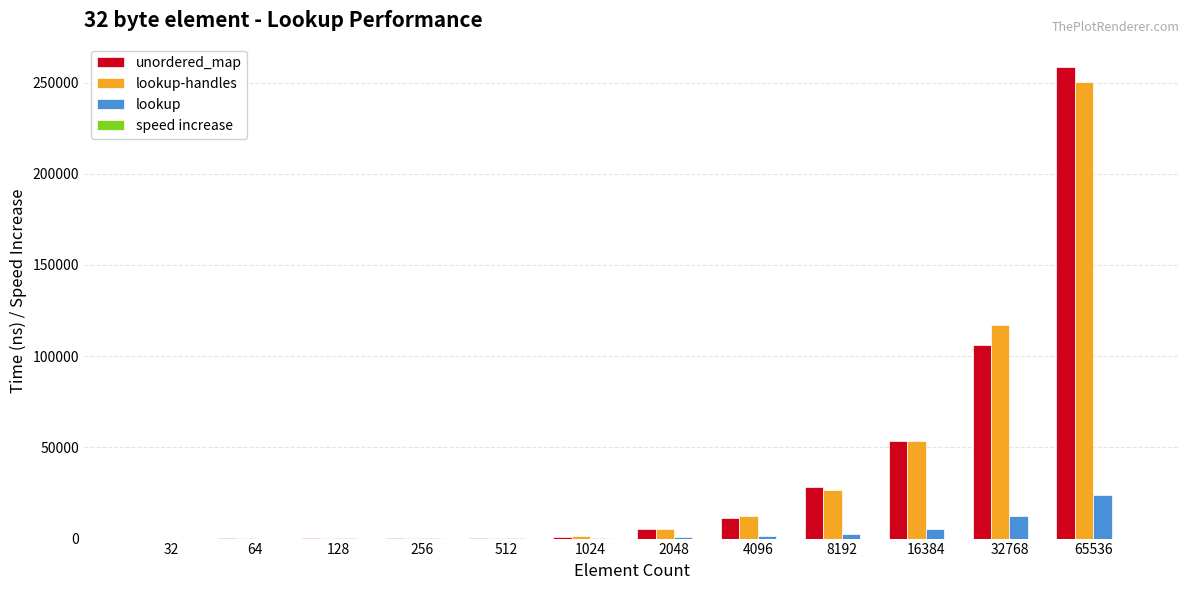

The lookup series shows 2573.0 at 8192. True or false?

True